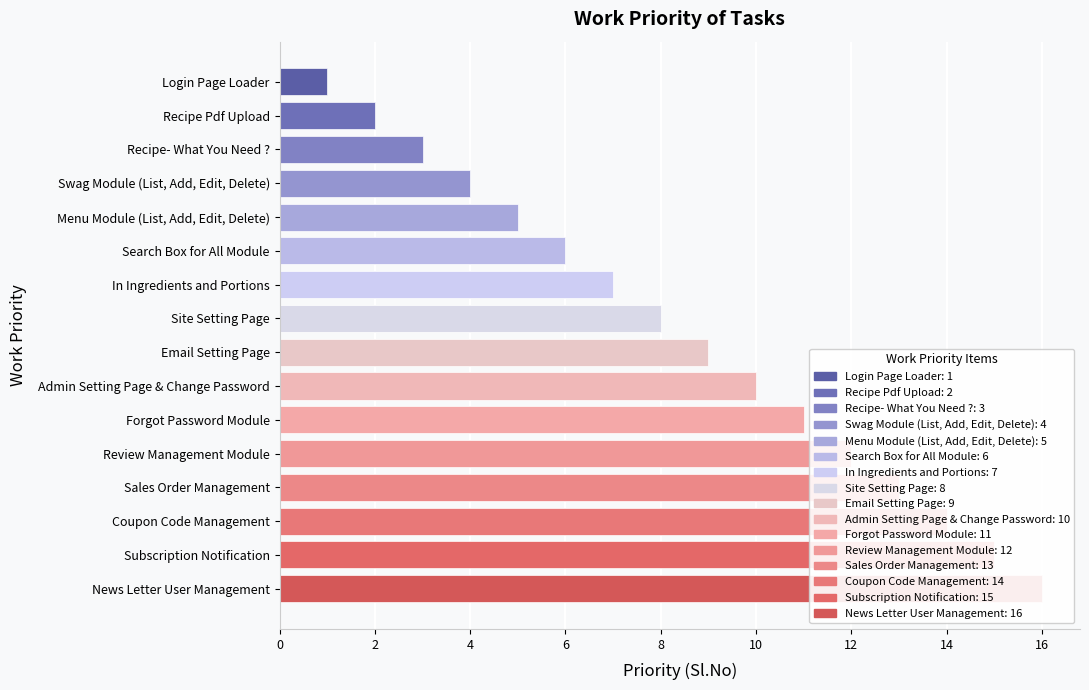

Approximately how many times larger is the value at Recipe Pdf Upload compared to News Letter User Management?

0.1